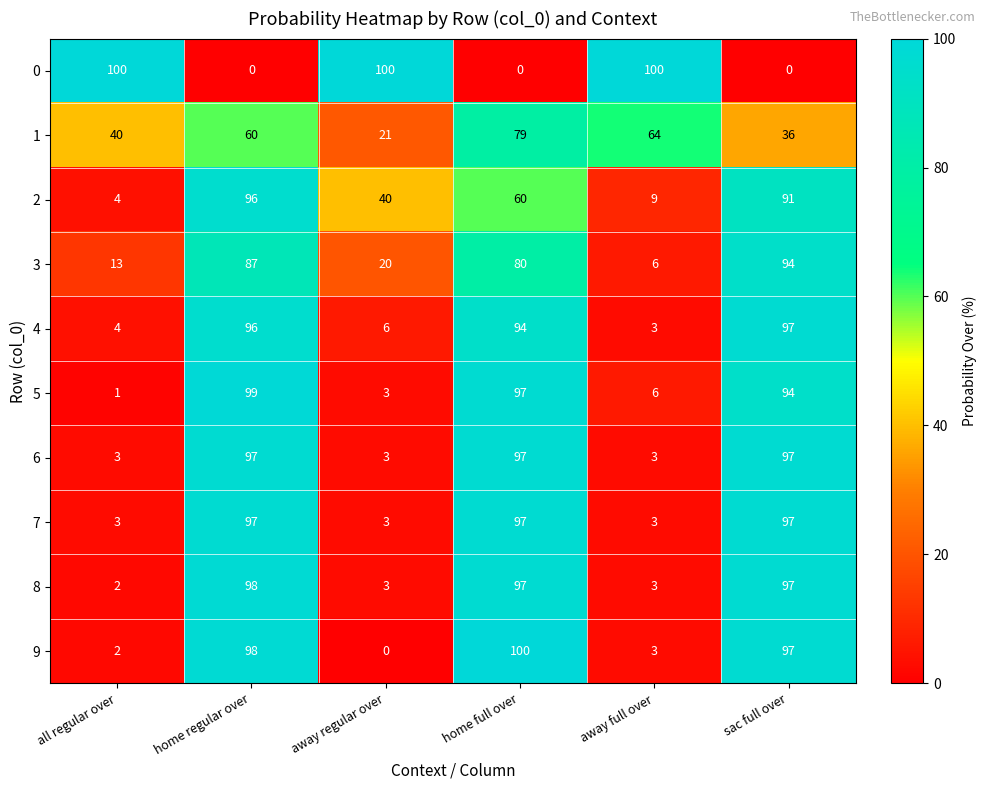

At which label does 4 first exceed 94?

home regular over